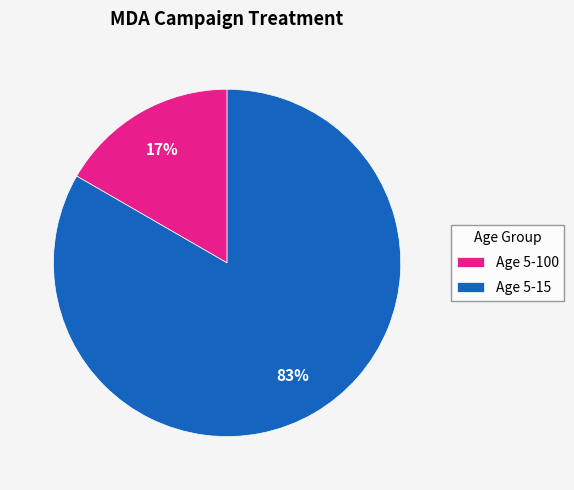

Is there any slice that represents more than half of the pie?

Yes